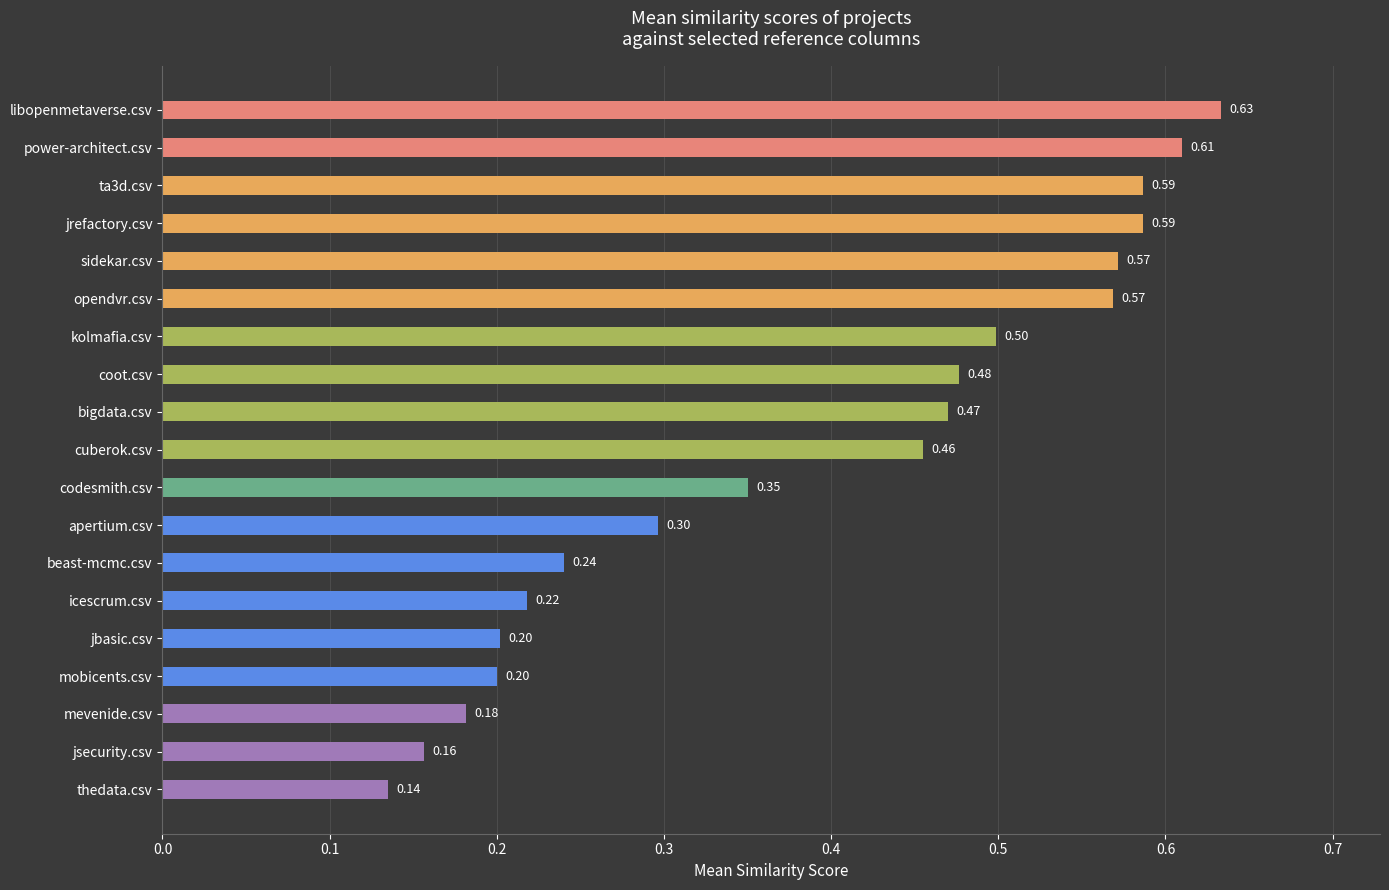

Count the number of categories in the chart.

19